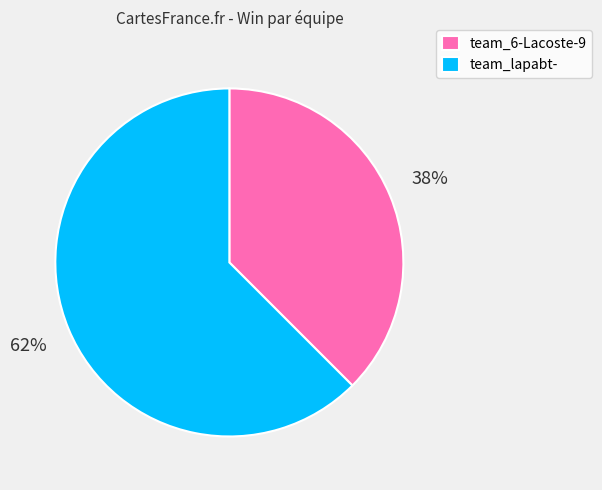

Rank the categories by value from highest to lowest.

team_lapabt-, team_6-Lacoste-9